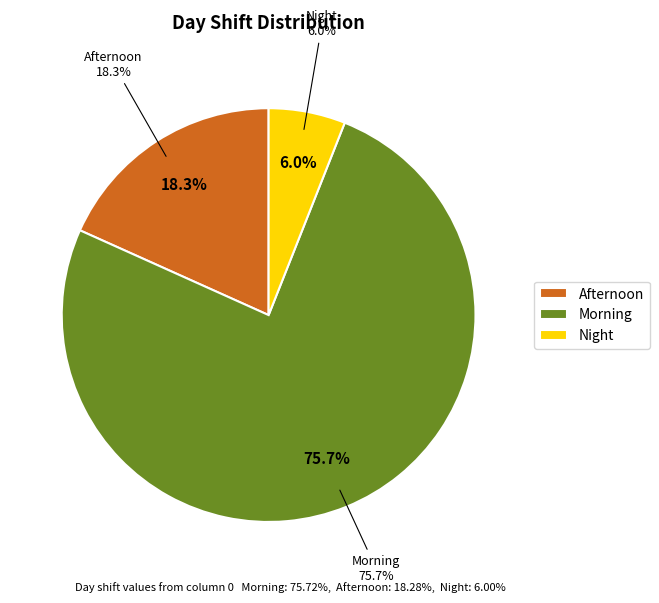

What is the change in value from Afternoon to Morning?

+57.4